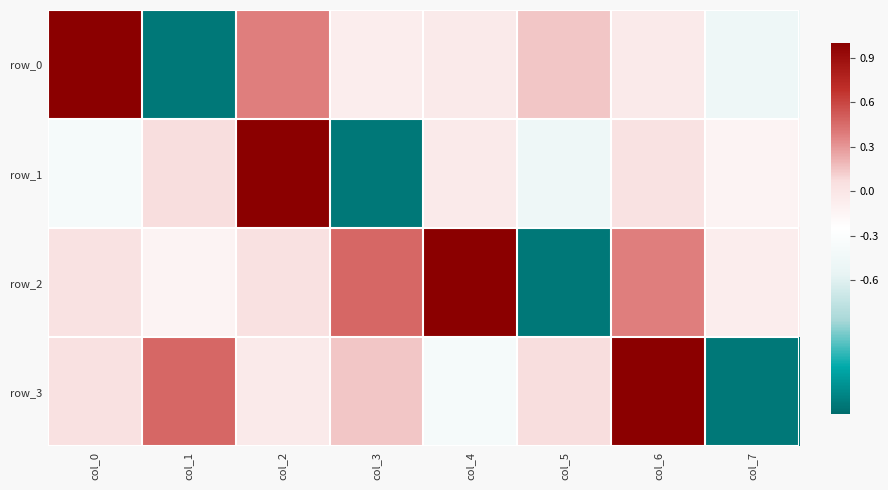

How many values in row_1 are below zero?

5